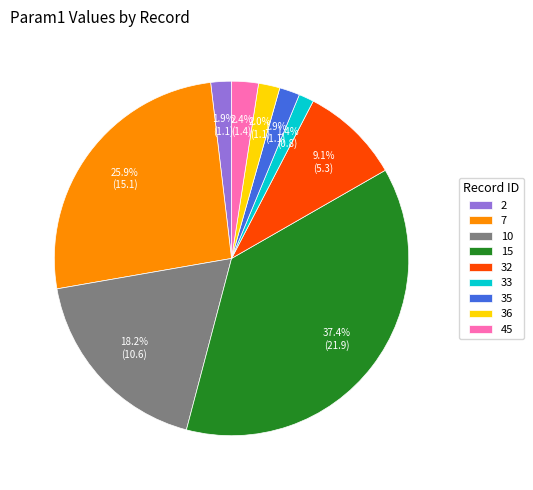

To the nearest percent, what is the average slice percentage?

11%